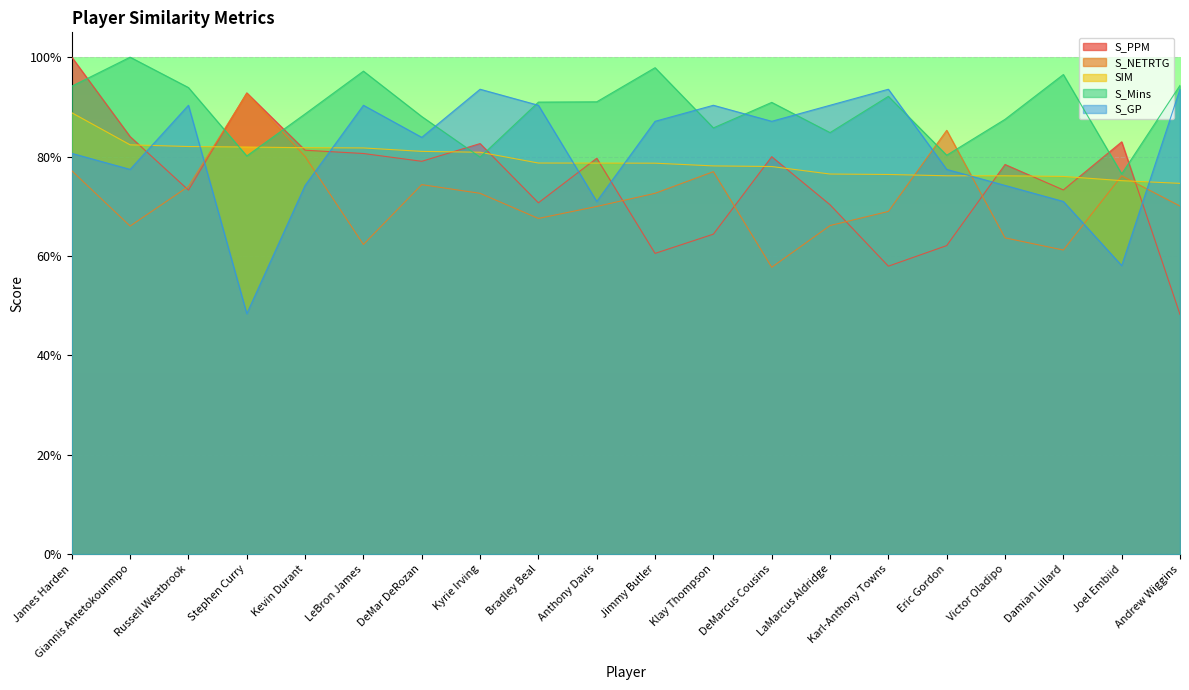

What is the sum of the S_NETRTG values at Anthony Davis and Jimmy Butler?

1.4